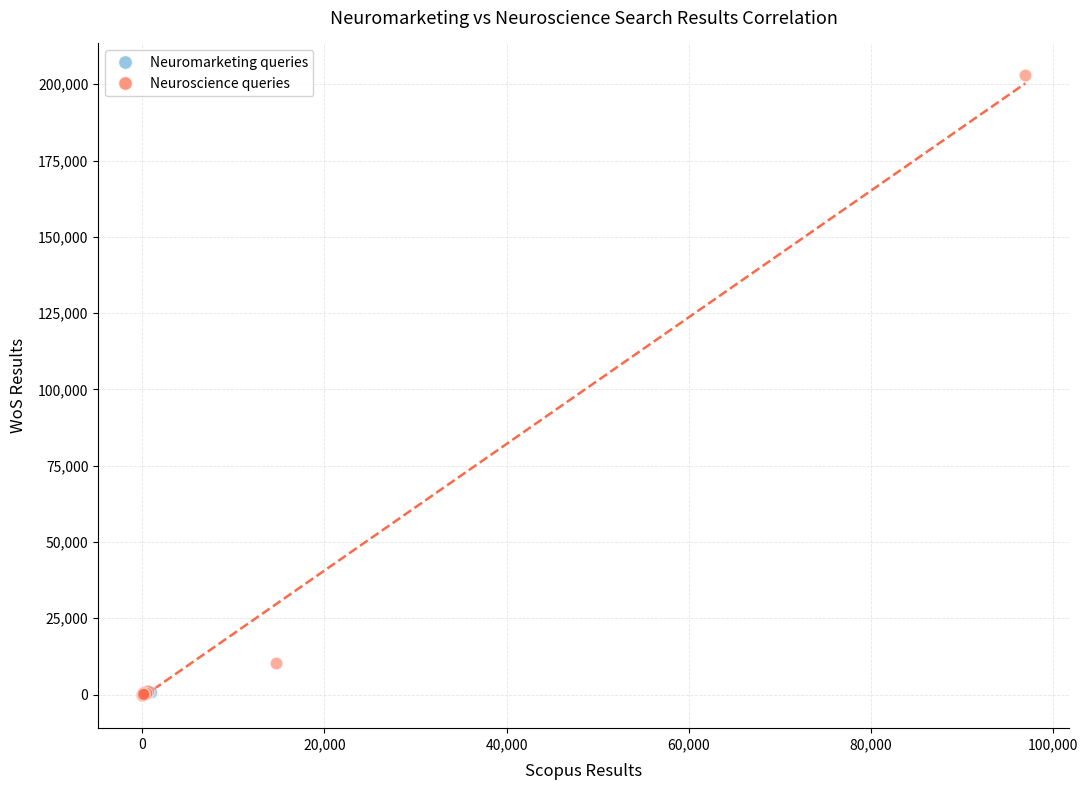

Which series contains the highest Y value?

Neuroscience queries